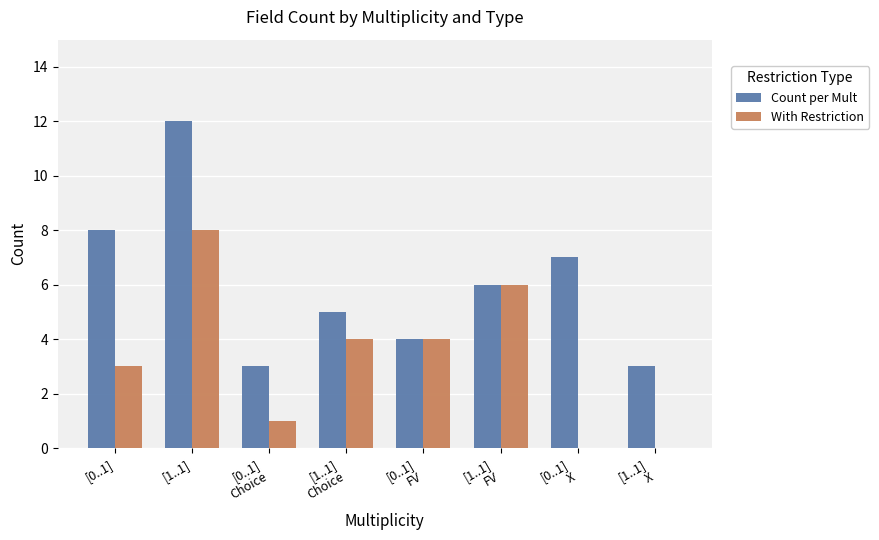

Read the Count per Mult value at [1..1]
FV.

6